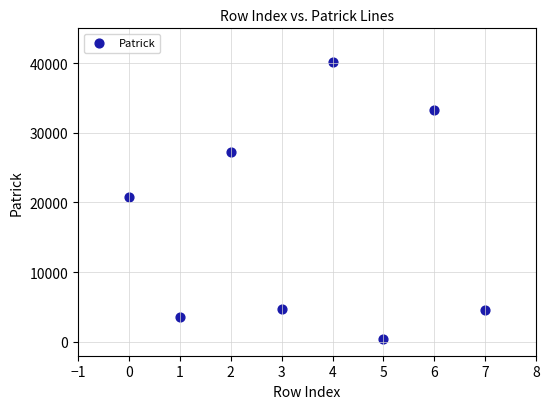

What is the average Y value?

16853